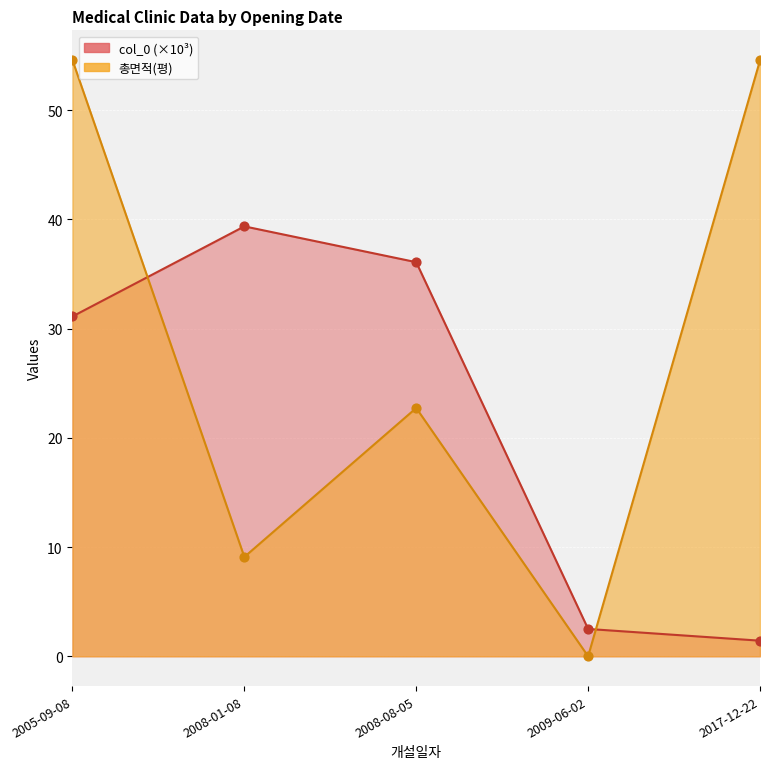

Which series contains the lowest Y value?

총면적 points